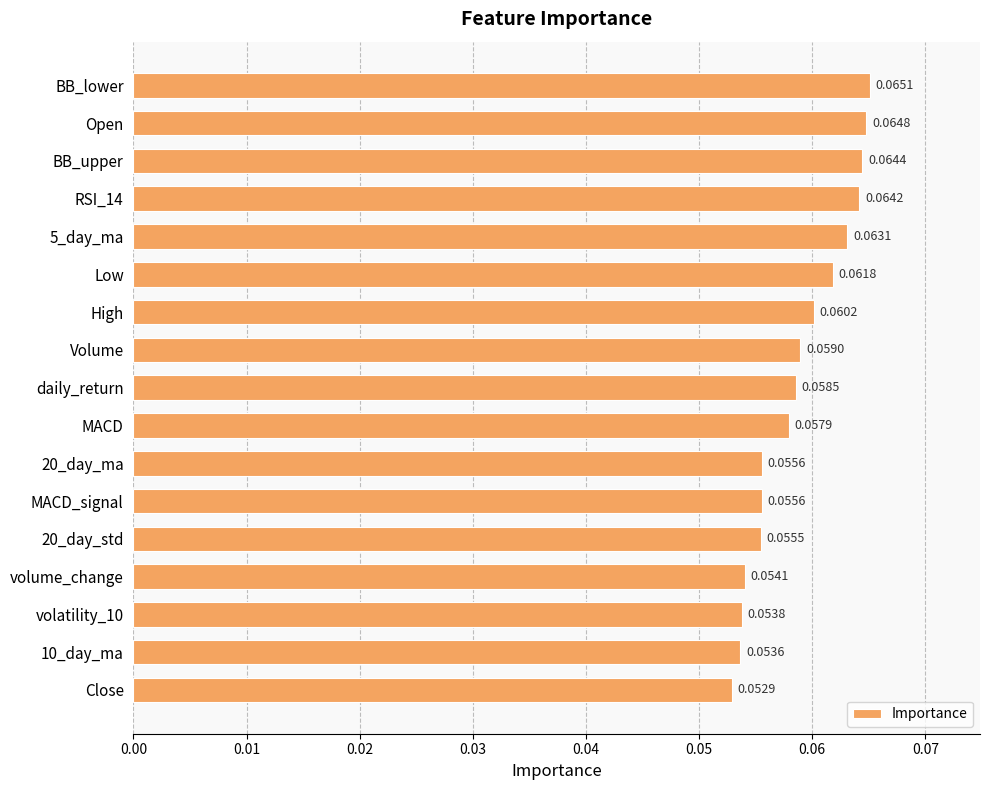

At which label is the value closest to 0?

Close